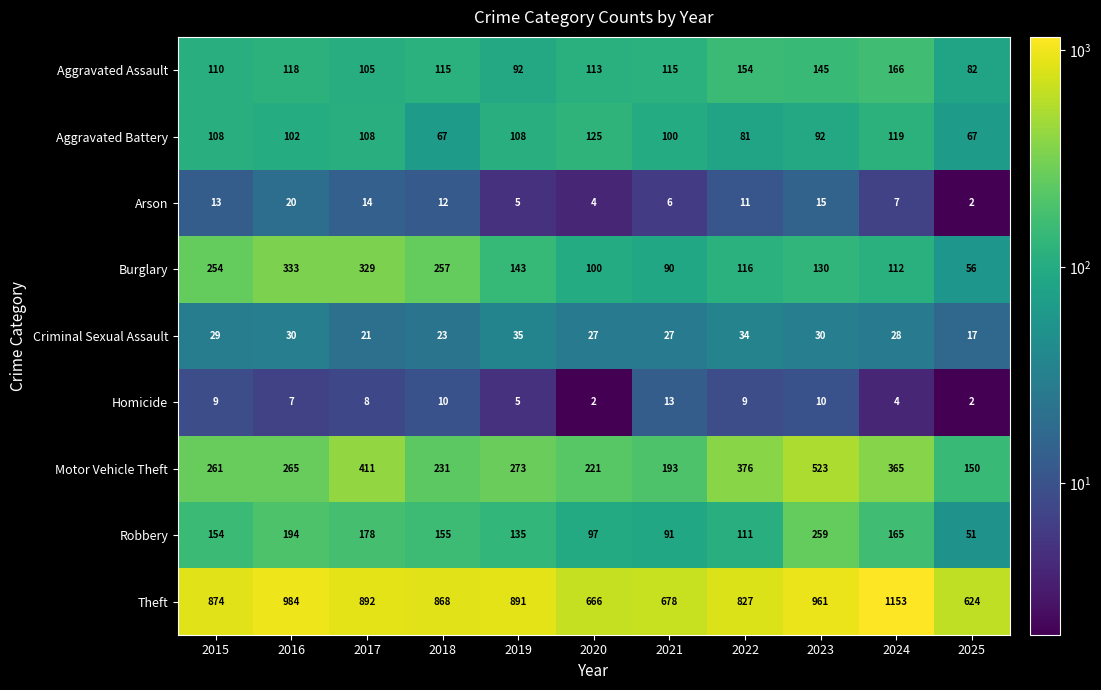

At how many categories does at least one series exceed 141?

11